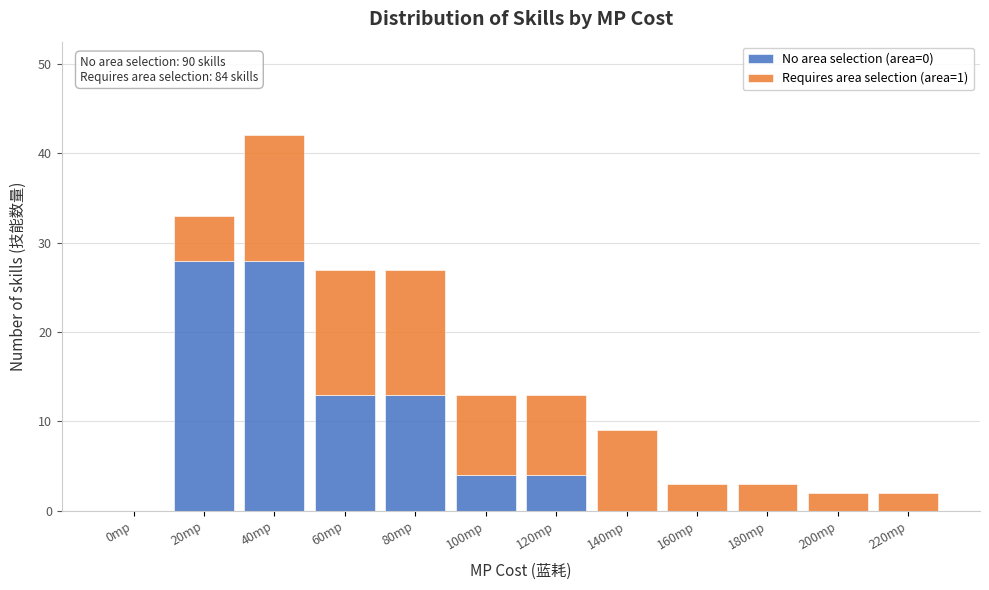

Reading left to right, list the values for the No area selection (area=0) series.

0mp=0	20mp=28	40mp=28	60mp=13	80mp=13	100mp=4	120mp=4	140mp=0	160mp=0	180mp=0	200mp=0	220mp=0